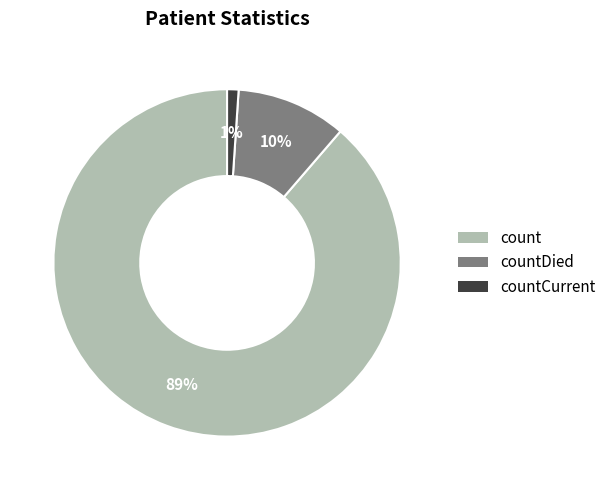

True or false: countDied accounts for 10% of the total.

True